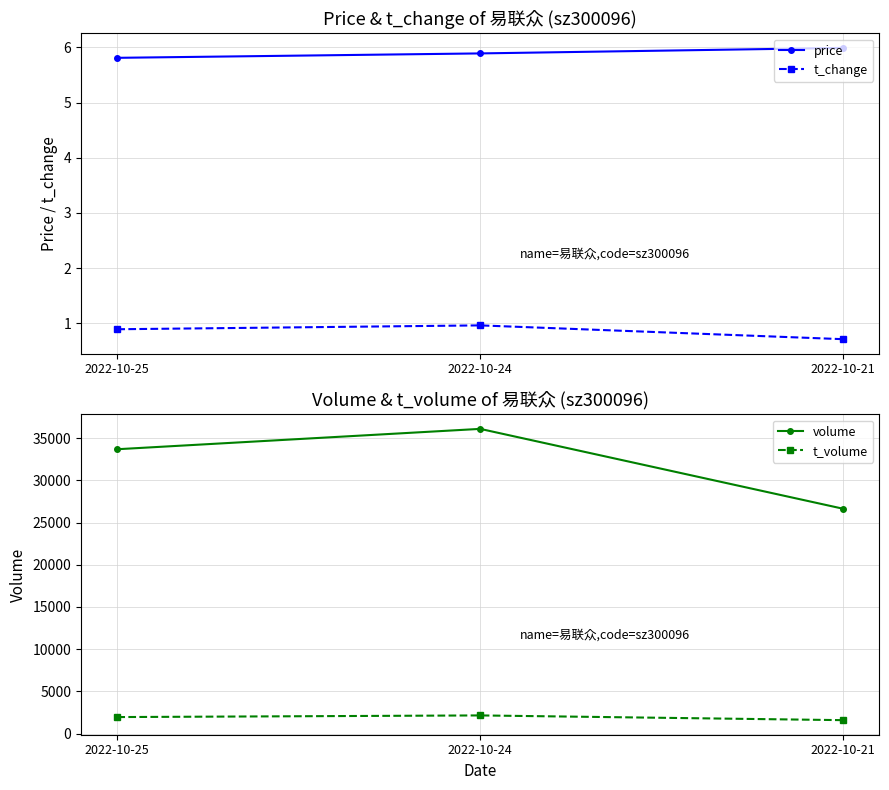

Reading left to right, what are all the values shown in this chart?

price: 2022-10-25=5.8	2022-10-24=5.9	2022-10-21=6.0
t_change: 2022-10-25=0.9	2022-10-24=1.0	2022-10-21=0.7
volume: 2022-10-25=33684.0	2022-10-24=36094.0	2022-10-21=26638.0
t_volume: 2022-10-25=1964.0	2022-10-24=2159.0	2022-10-21=1598.0